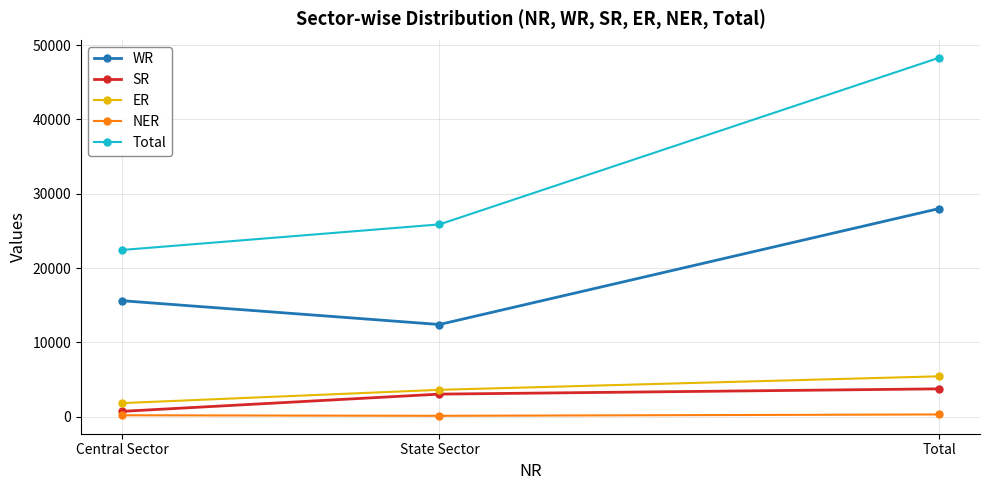

List the labels in order of WR value, largest first.

Total, Central Sector, State Sector